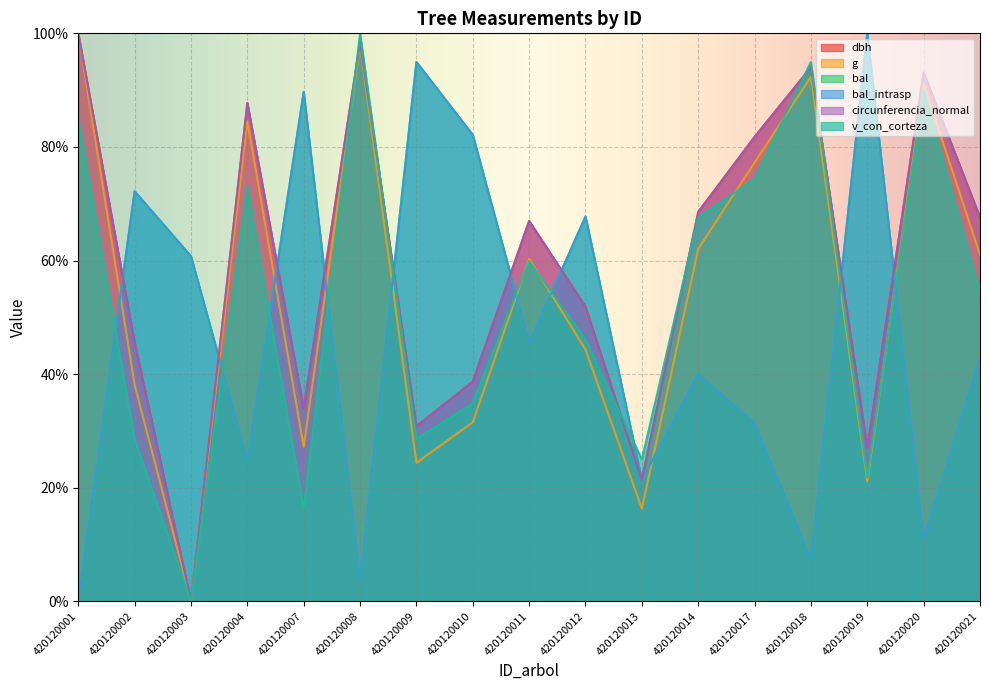

Reading left to right, transcribe all the data shown in this chart.

dbh: 420120001=100.0	420120002=45.6	420120003=0.0	420120004=87.7	420120007=34.0	420120008=98.4	420120009=30.8	420120010=38.7	420120011=67.0	420120012=51.9	420120013=21.4	420120014=68.6	420120017=81.8	420120018=94.0	420120019=27.0	420120020=93.1	420120021=67.6
g: 420120001=100.0	420120002=38.1	420120003=0.0	420120004=84.5	420120007=27.2	420120008=98.0	420120009=24.4	420120010=31.5	420120011=60.3	420120012=44.4	420120013=16.3	420120014=62.1	420120017=77.3	420120018=92.3	420120019=21.1	420120020=91.1	420120021=61.0
bal: 420120001=0.0	420120002=72.2	420120003=60.7	420120004=24.7	420120007=89.7	420120008=3.7	420120009=95.0	420120010=82.1	420120011=45.5	420120012=67.7	420120013=21.4	420120014=40.1	420120017=31.3	420120018=7.4	420120019=100.0	420120020=10.9	420120021=42.8
bal_intrasp: 420120001=0.0	420120002=72.2	420120003=60.7	420120004=24.7	420120007=89.7	420120008=3.7	420120009=95.0	420120010=82.1	420120011=45.5	420120012=67.7	420120013=21.4	420120014=40.1	420120017=31.3	420120018=7.4	420120019=100.0	420120020=10.9	420120021=42.8
circunferencia_normal: 420120001=100.0	420120002=45.6	420120003=0.0	420120004=87.7	420120007=34.0	420120008=98.4	420120009=30.8	420120010=38.7	420120011=67.0	420120012=51.9	420120013=21.4	420120014=68.5	420120017=81.8	420120018=94.0	420120019=27.0	420120020=93.1	420120021=67.6
v_con_corteza: 420120001=85.2	420120002=28.6	420120003=0.0	420120004=73.0	420120007=16.3	420120008=100.0	420120009=28.6	420120010=34.9	420120011=59.9	420120012=46.1	420120013=25.0	420120014=67.6	420120017=74.4	420120018=95.0	420120019=21.8	420120020=90.0	420120021=54.3